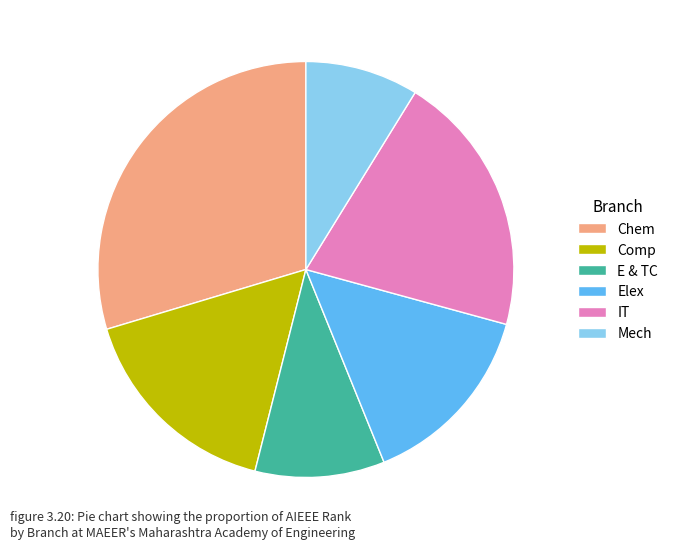

Is the sum of Comp and Elex greater than half?

No